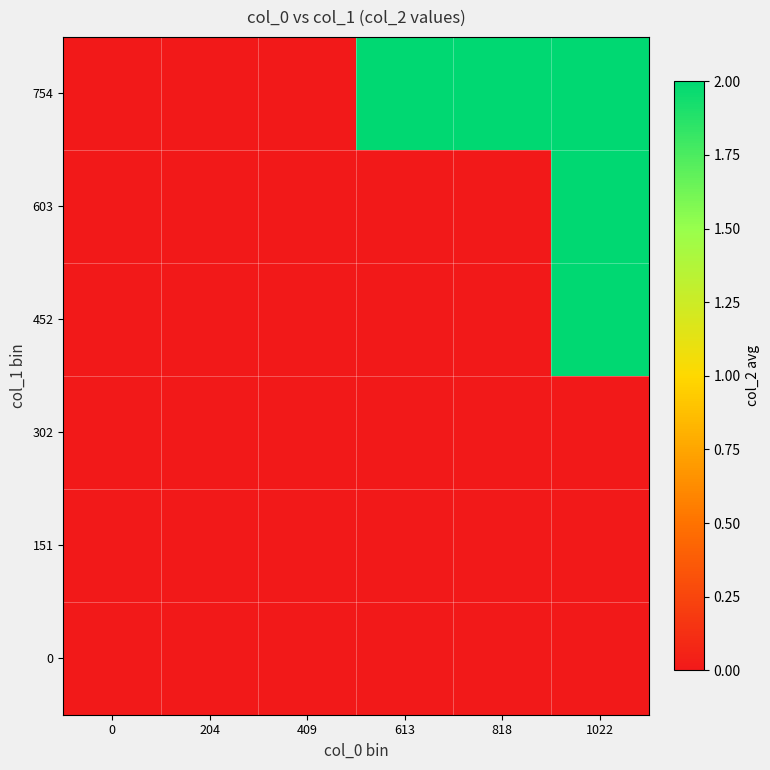

Reading left to right, extract all data points from this chart.

0: 0=0	204=0	409=0	613=0	818=0	1022=0
151: 0=0	204=0	409=0	613=0	818=0	1022=0
302: 0=0	204=0	409=0	613=0	818=0	1022=0
452: 0=0	204=0	409=0	613=0	818=0	1022=2
603: 0=0	204=0	409=0	613=0	818=0	1022=2
754: 0=0	204=0	409=0	613=2	818=2	1022=2